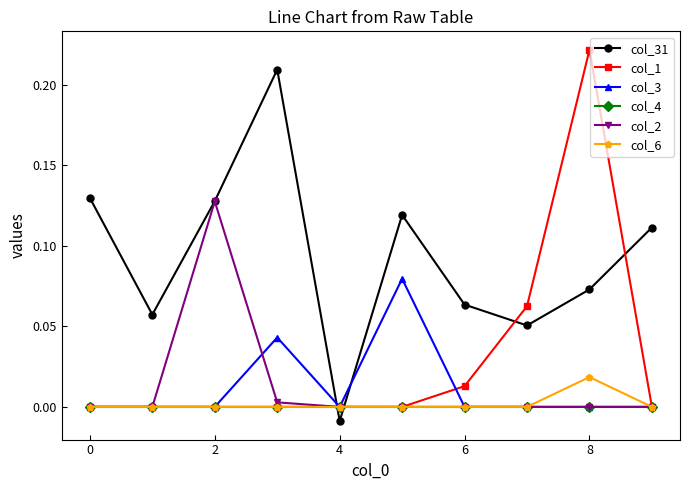

After their last crossing, which series has the higher values: col_31 or col_6?

col_31